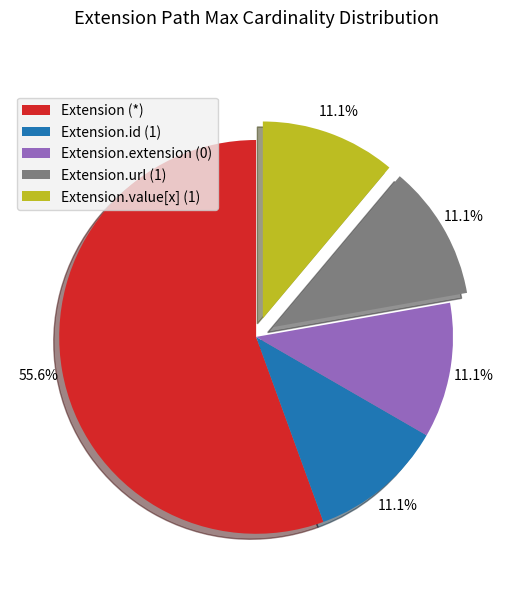

Is there any slice that represents more than half of the pie?

Yes